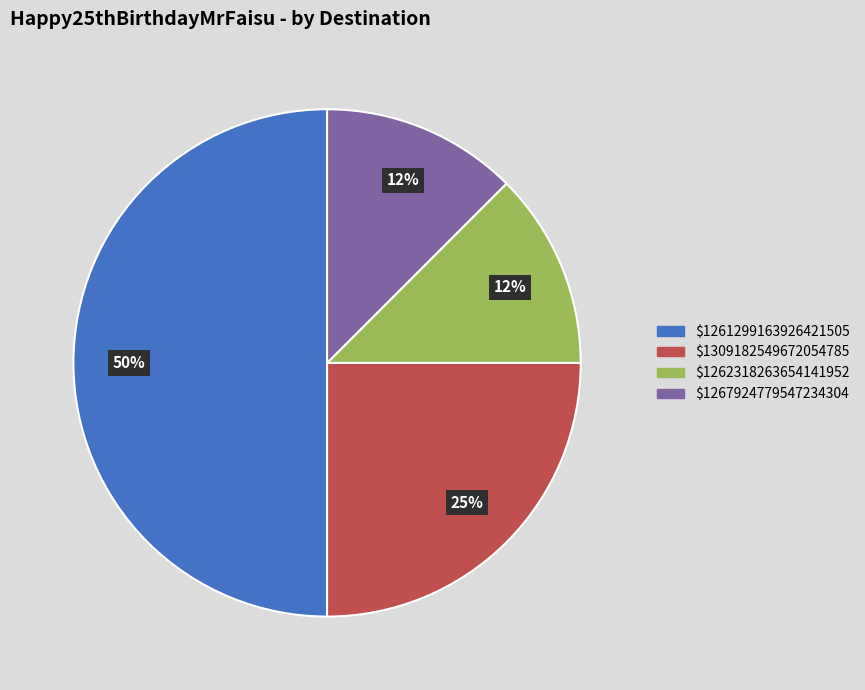

What is the largest slice in the pie chart?

$1261299163926421505